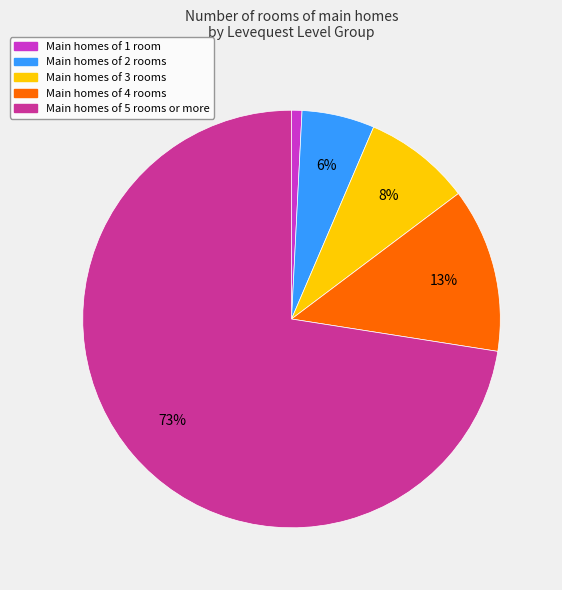

How many slices are in this pie chart?

5